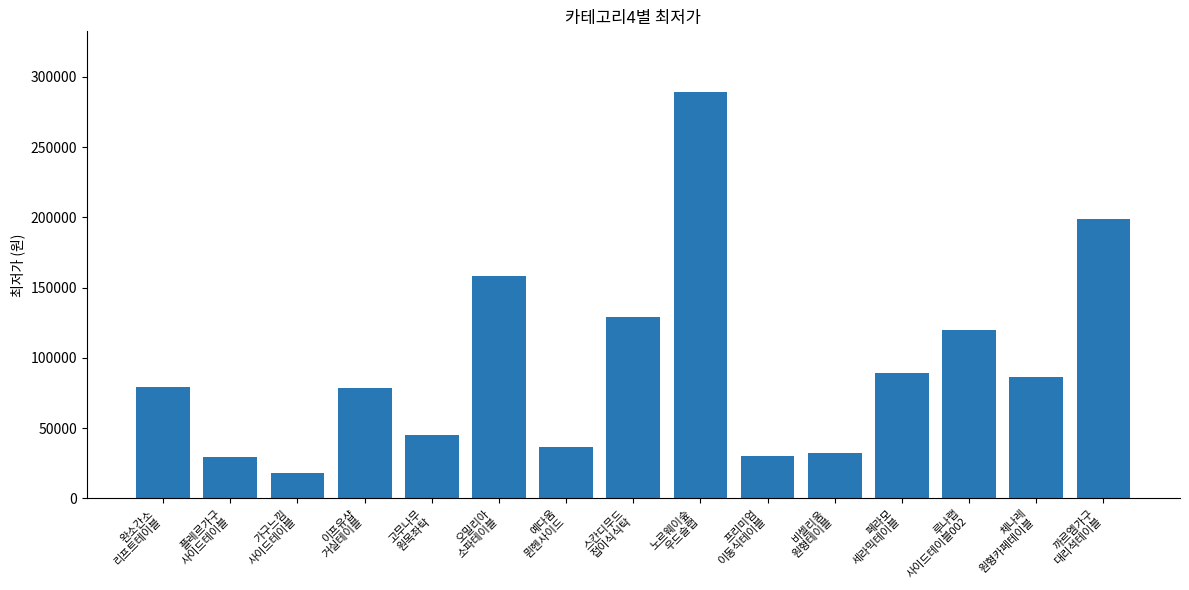

Approximately how many times larger is the value at 까르엠가구
대리석테이블 compared to 프리미엄
이동식테이블?

6.7